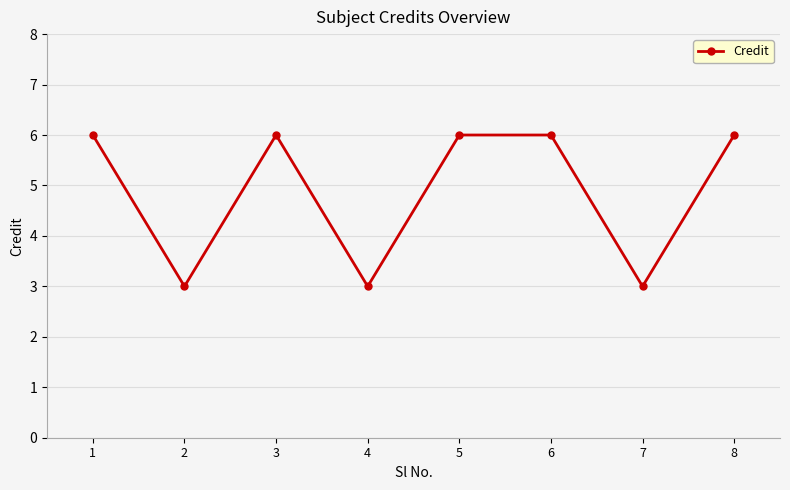

What is the difference between the values at 3 and 4?

3